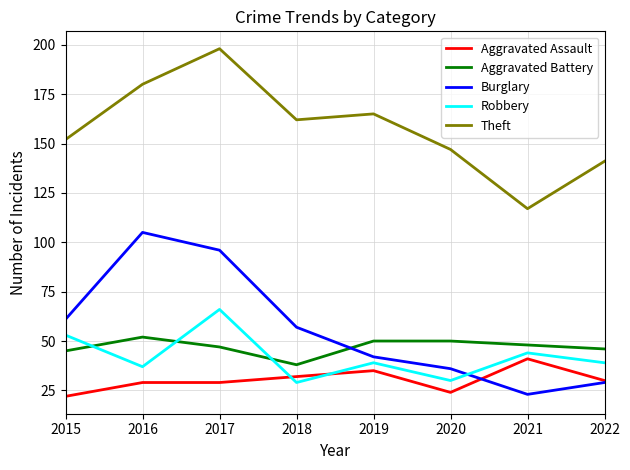

True or false: Robbery has a value of 11 at 2015.

False